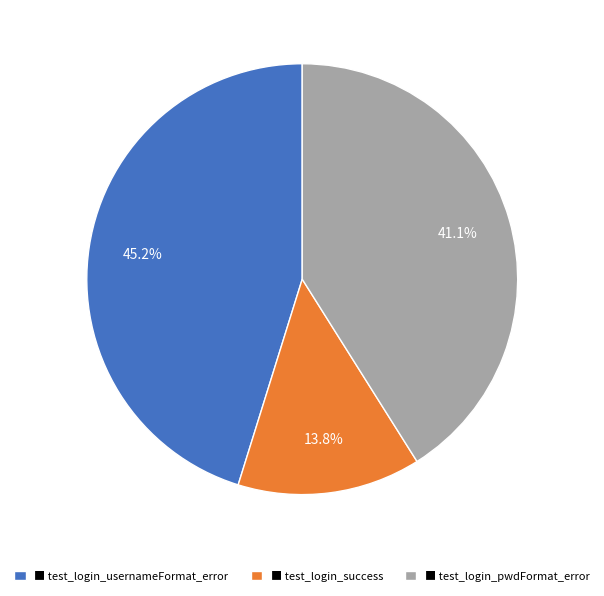

What is the ratio of the value at ■ test_login_pwdFormat_error to the value at ■ test_login_success?

3.0